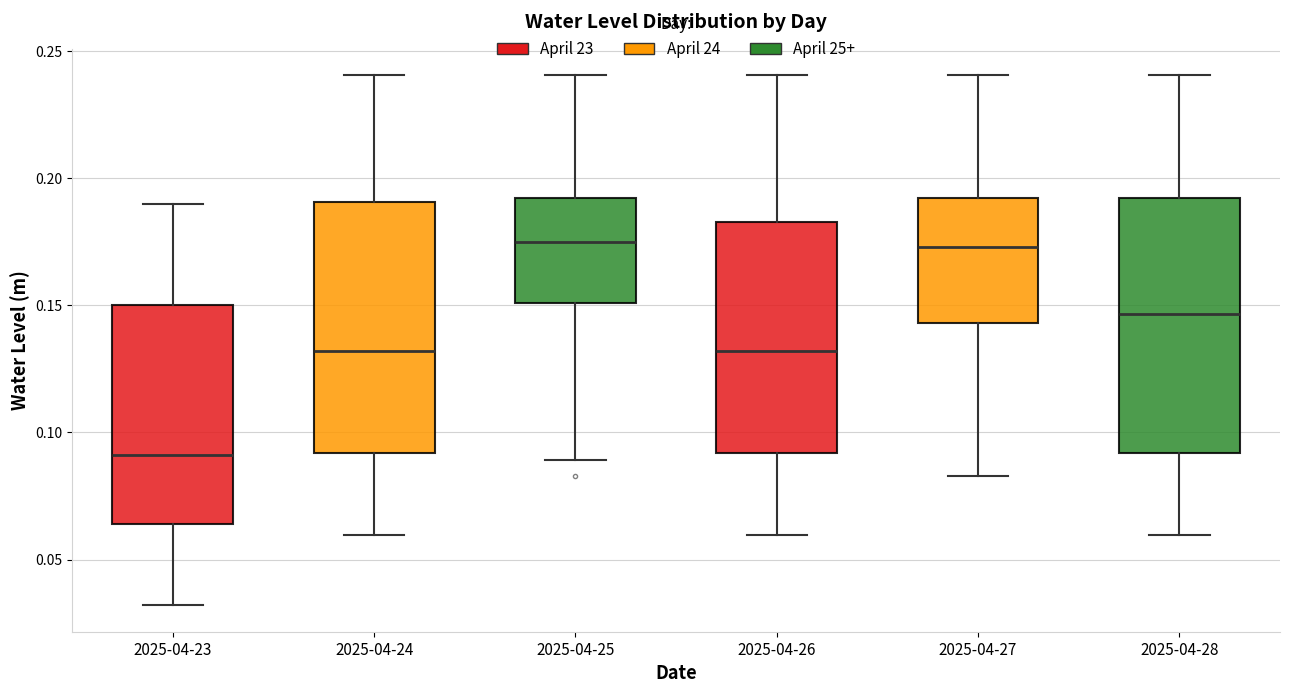

Which box's median line is the lowest?

2025-04-23